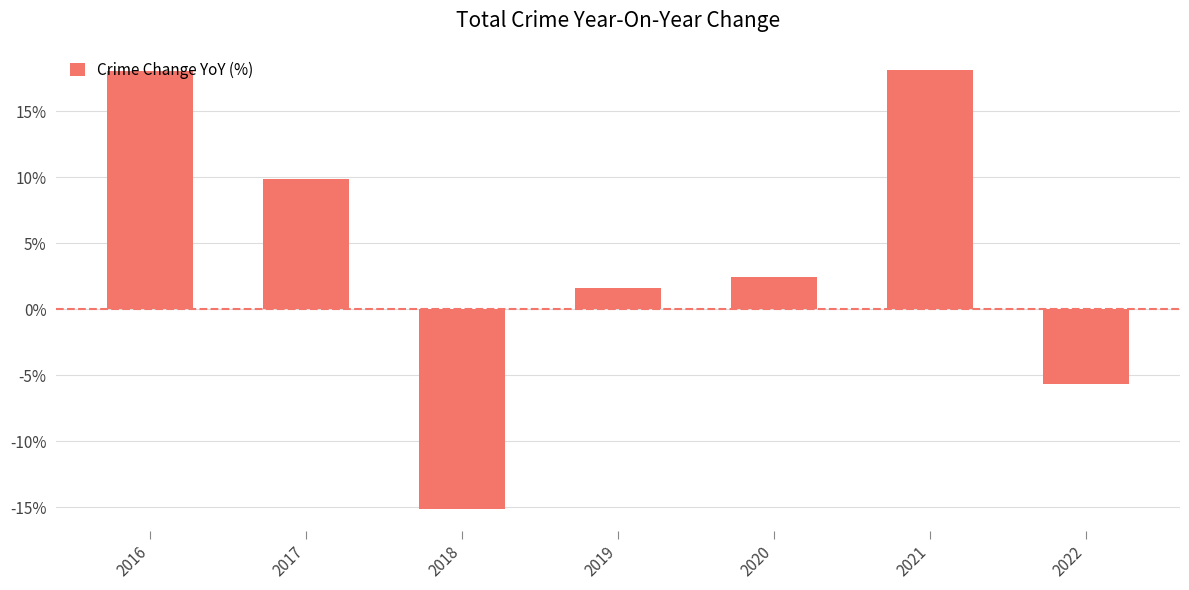

Approximately how many times larger is the value at 2021 compared to 2019?

11.3